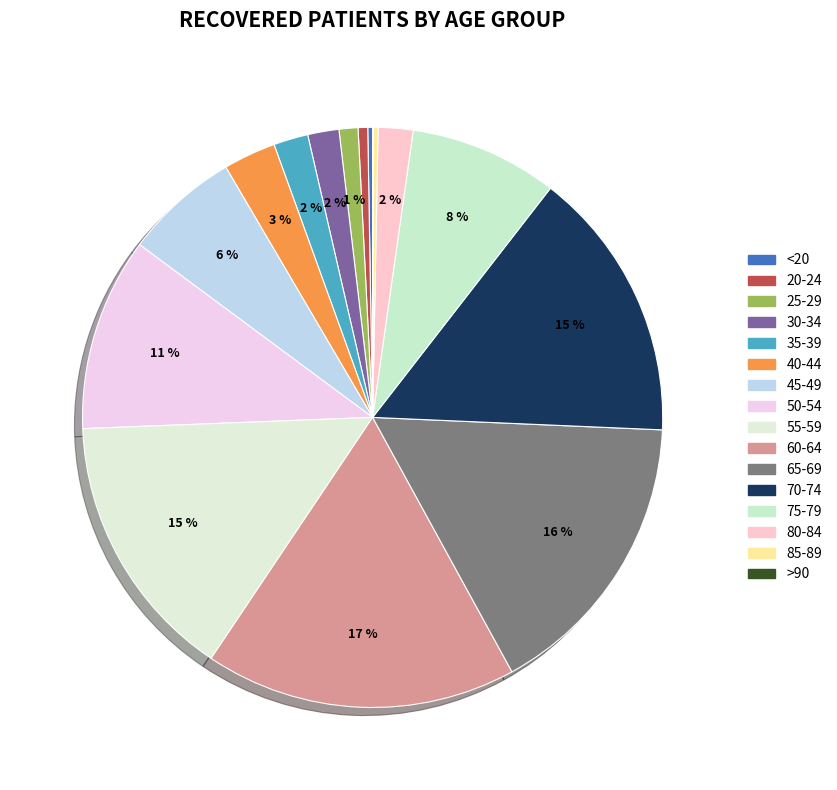

How many slices are in this pie chart?

16